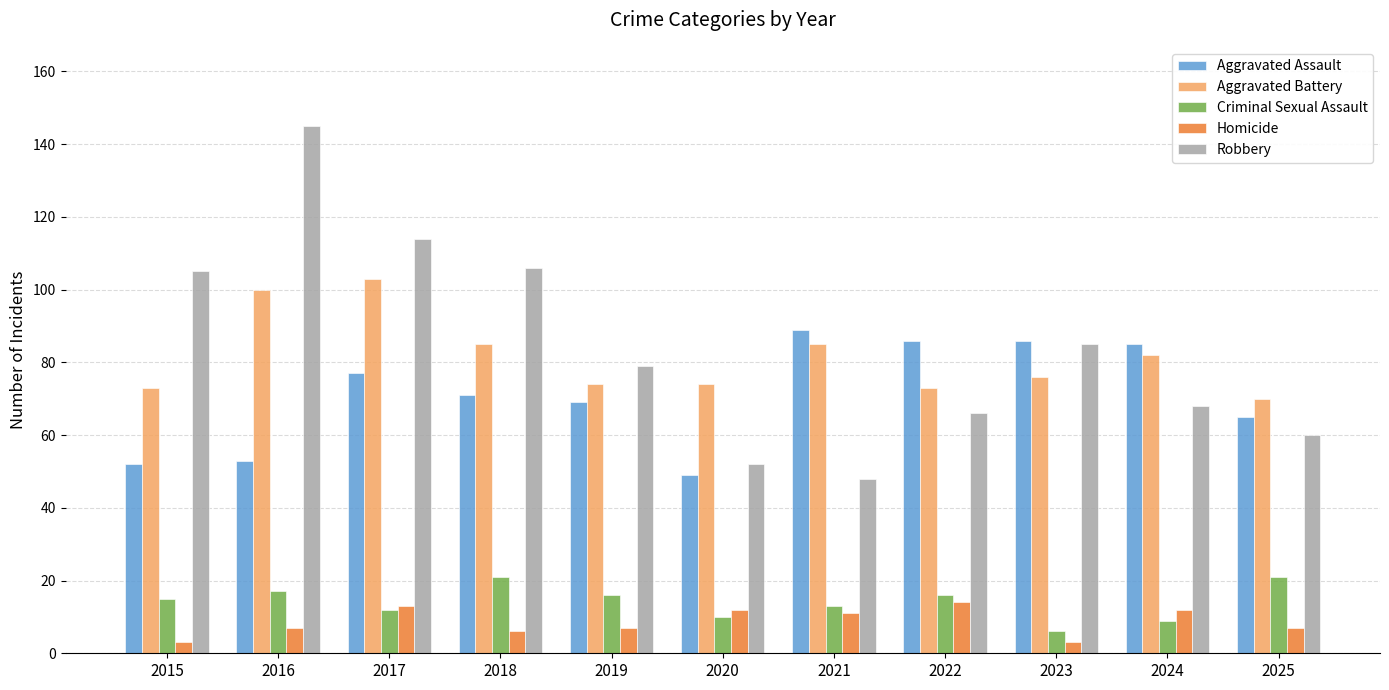

Reading left to right, extract all data points from this chart.

Aggravated Assault: 2015=52	2016=53	2017=77	2018=71	2019=69	2020=49	2021=89	2022=86	2023=86	2024=85	2025=65
Aggravated Battery: 2015=73	2016=100	2017=103	2018=85	2019=74	2020=74	2021=85	2022=73	2023=76	2024=82	2025=70
Criminal Sexual Assault: 2015=15	2016=17	2017=12	2018=21	2019=16	2020=10	2021=13	2022=16	2023=6	2024=9	2025=21
Homicide: 2015=3	2016=7	2017=13	2018=6	2019=7	2020=12	2021=11	2022=14	2023=3	2024=12	2025=7
Robbery: 2015=105	2016=145	2017=114	2018=106	2019=79	2020=52	2021=48	2022=66	2023=85	2024=68	2025=60